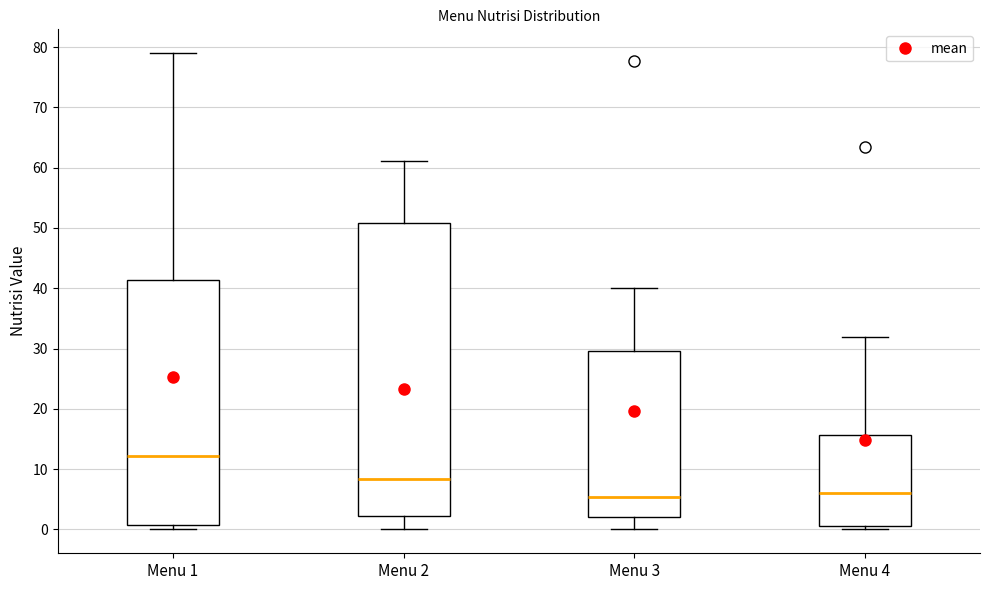

Which box is the tallest, from its lower edge to its upper edge?

Menu 2